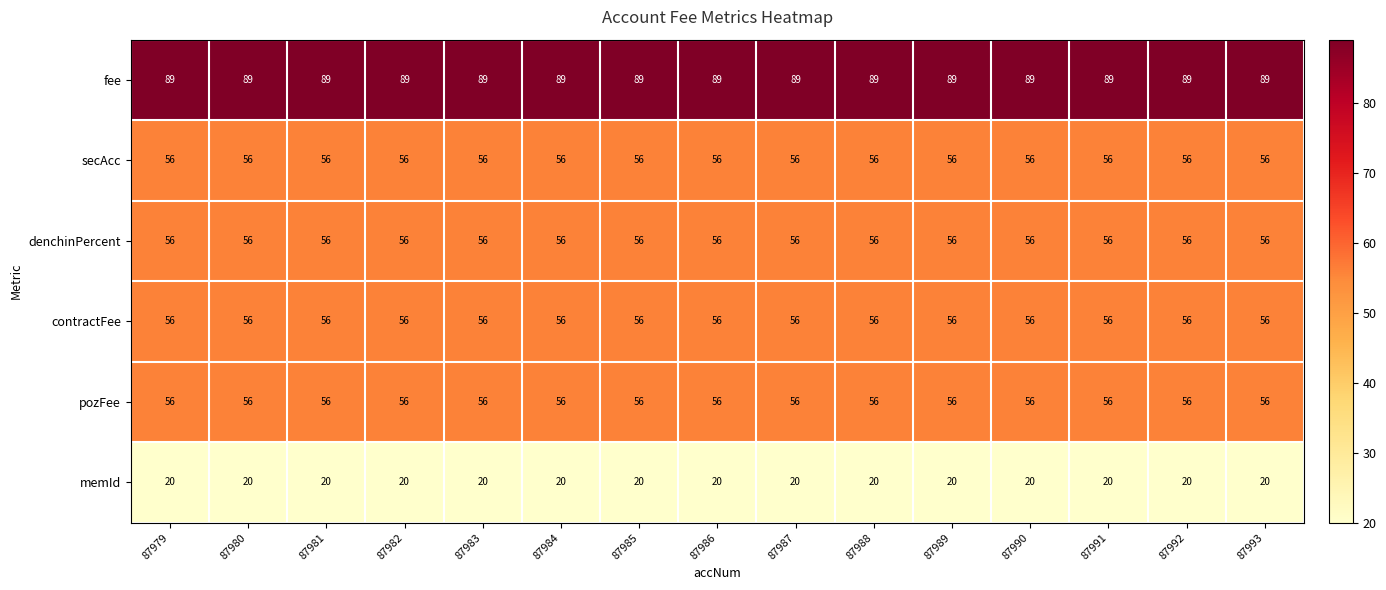

What is the spread (max minus min) of values at 87981?

69